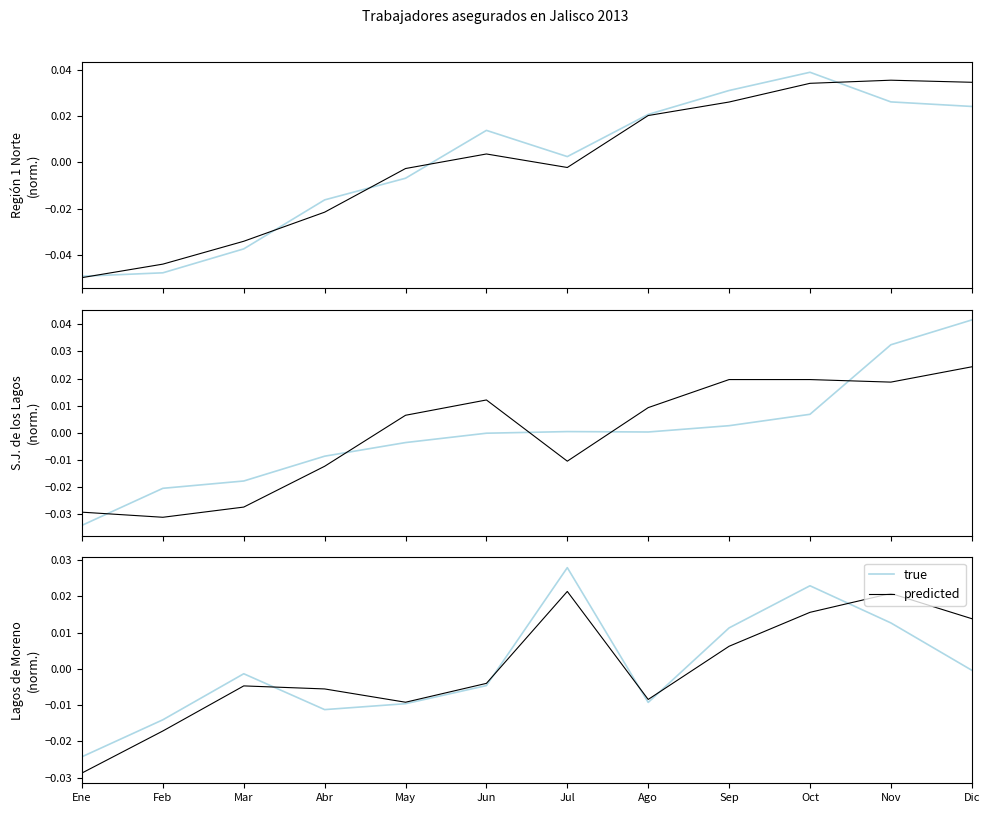

At which category does predicted reach its first local peak?

Mar